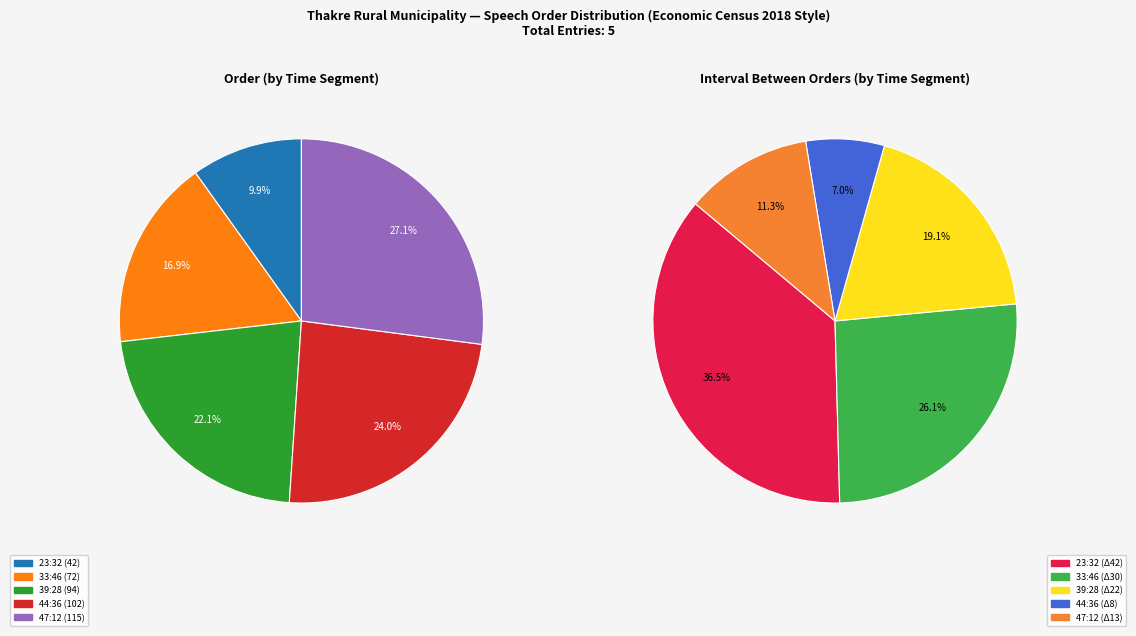

Which slice is the largest?

47:12